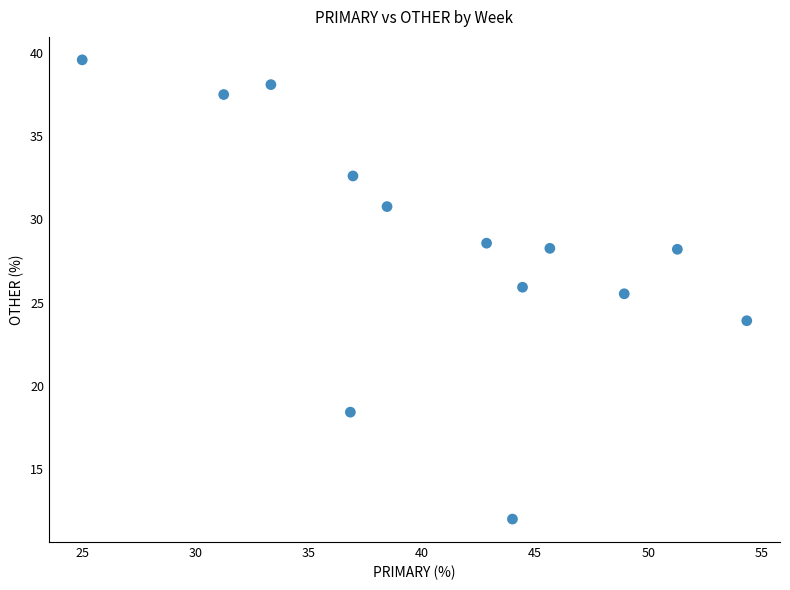

What is the range of Y values (max minus min)?

27.6